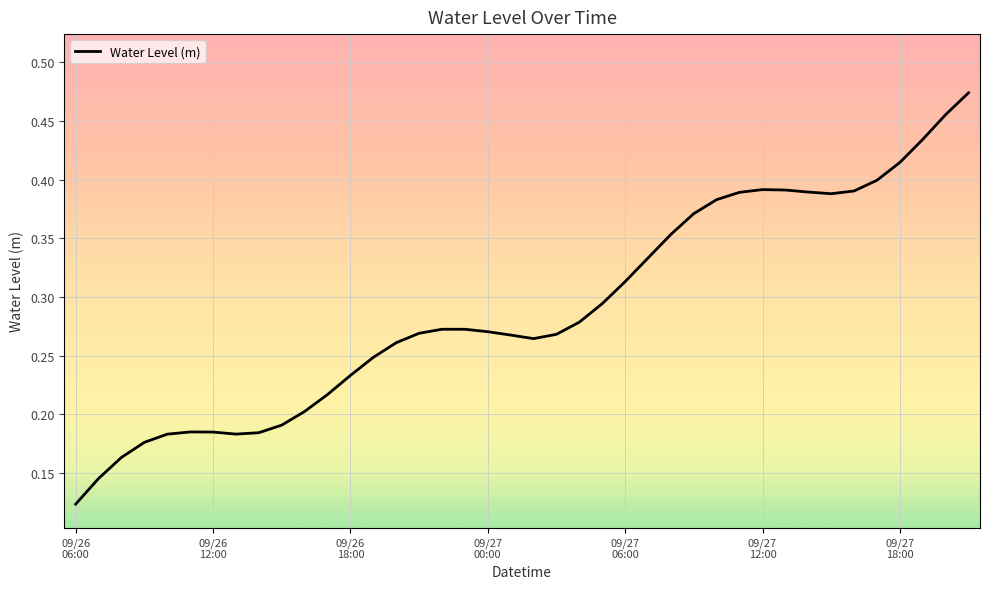

How many distinct data groups are displayed?

1